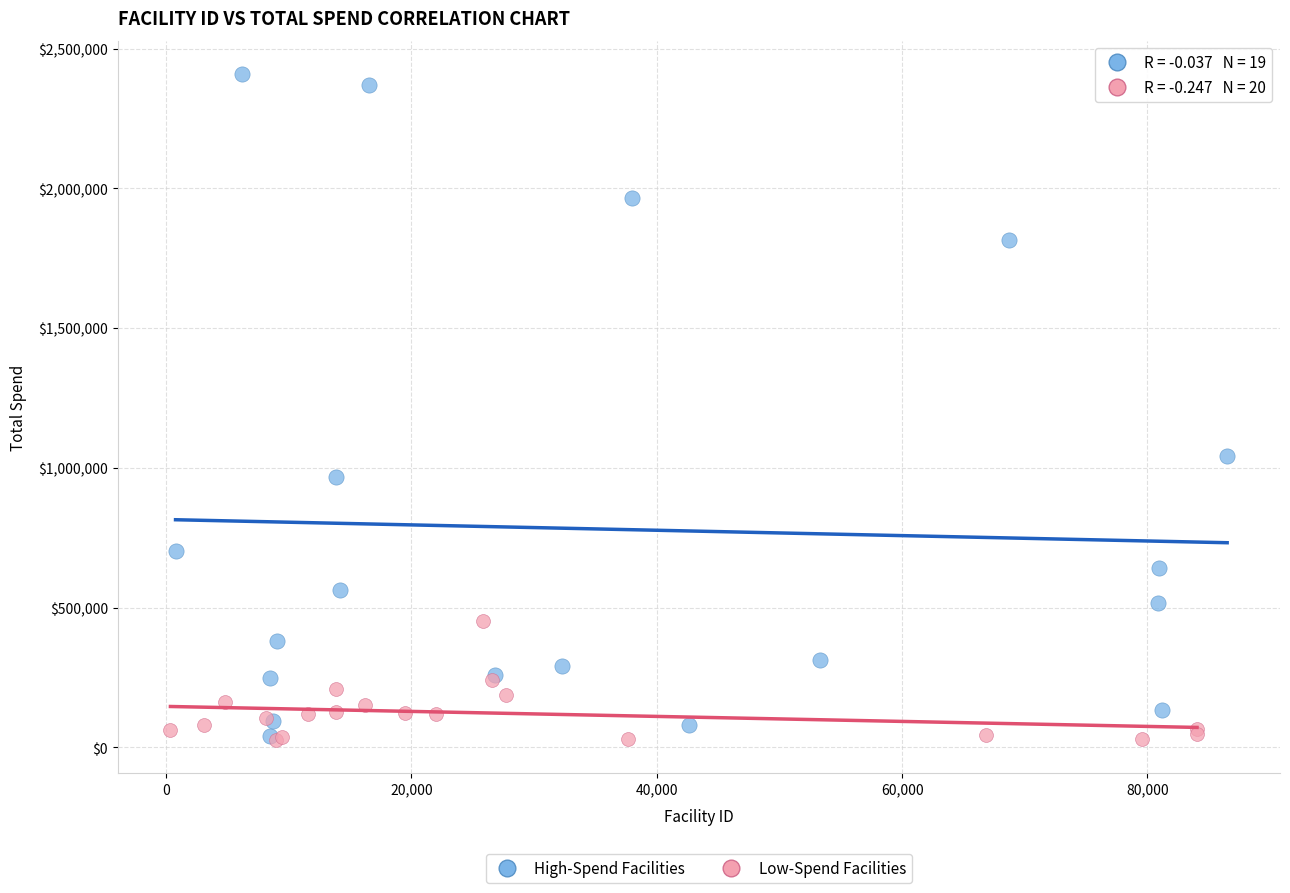

What are all the series names shown in the legend?

High-Spend Facilities, Low-Spend Facilities